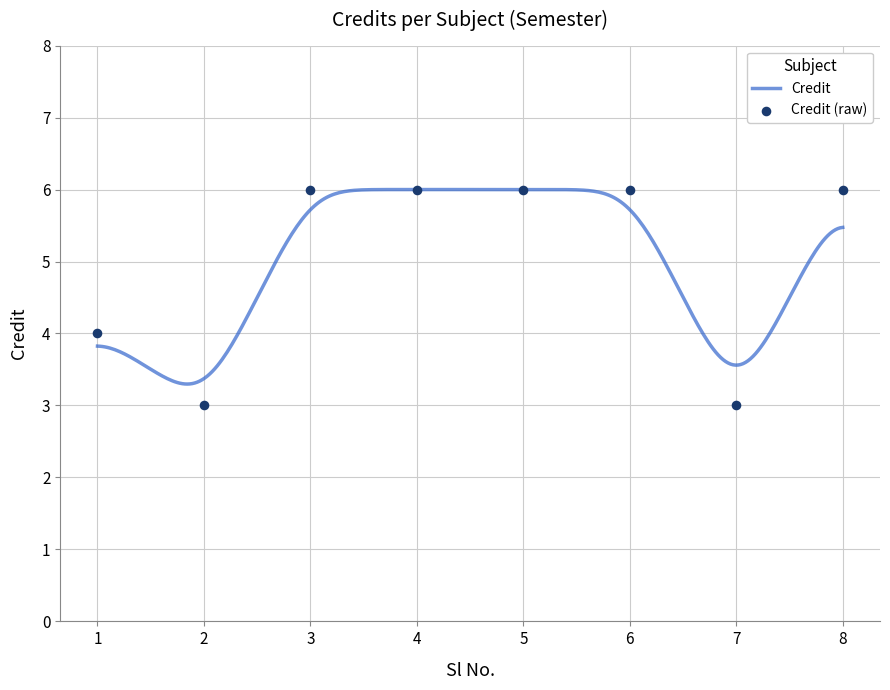

What is the ratio of the value at 7 to the value at 4?

0.5